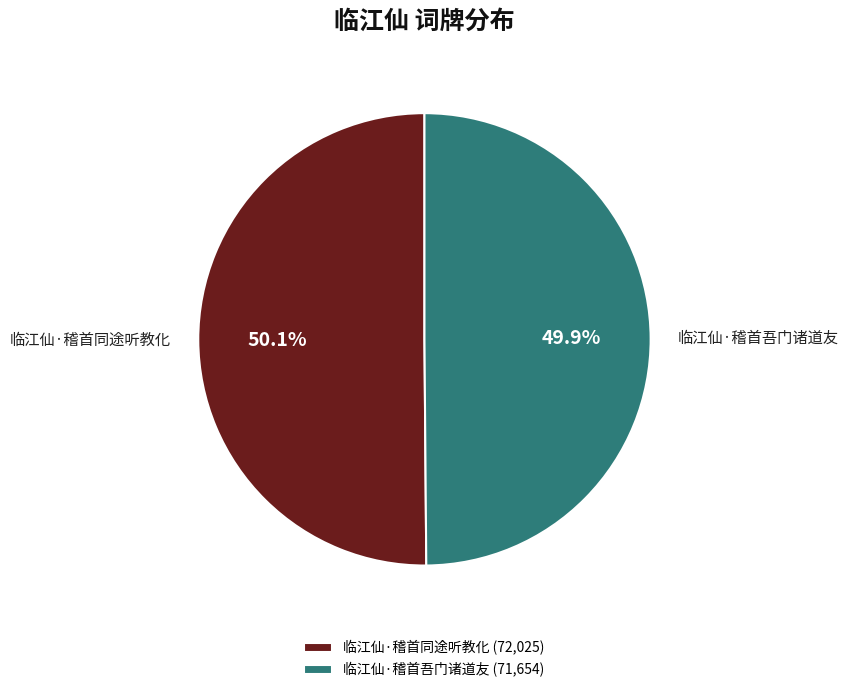

Does any single category account for the majority?

Yes